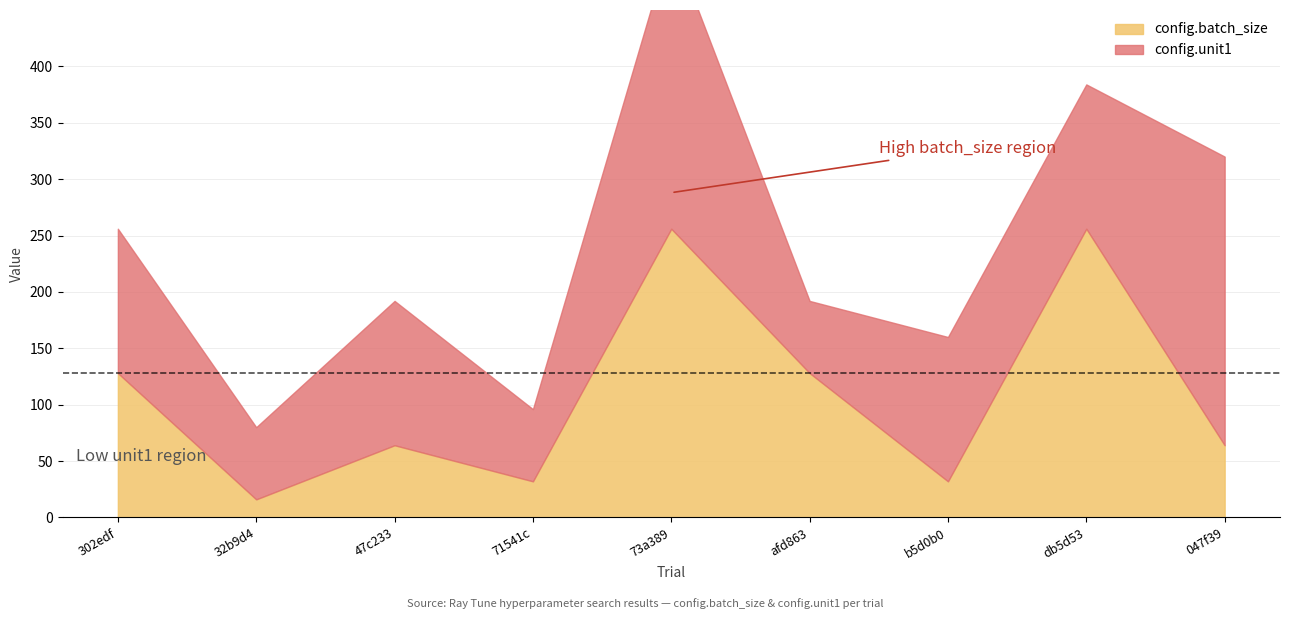

Does the chart have visible grid lines?

Yes